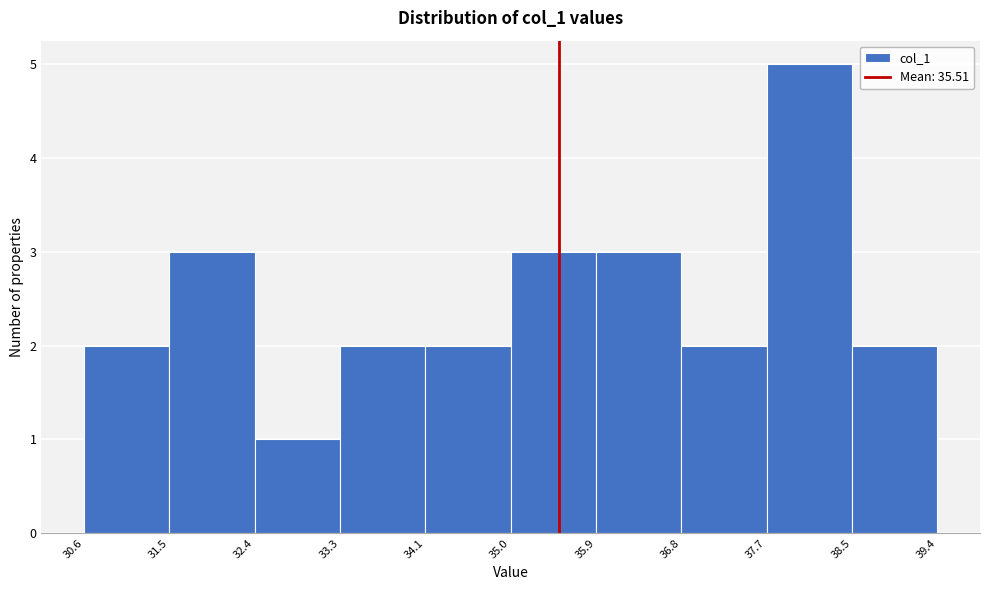

Over which range of the x-axis is the bar tallest?

37.7 to 38.5